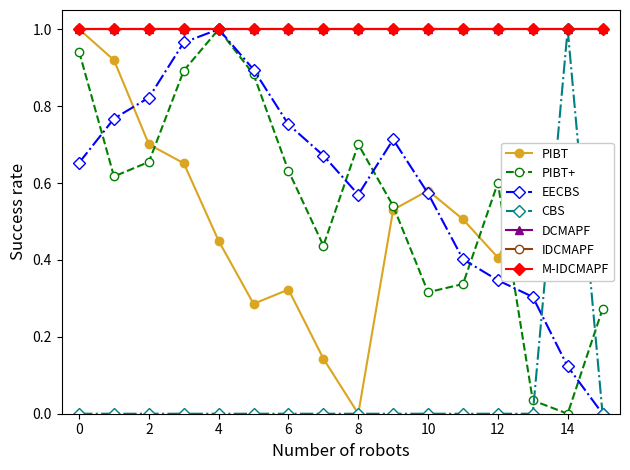

What is the maximum value shown in the chart?

1.0